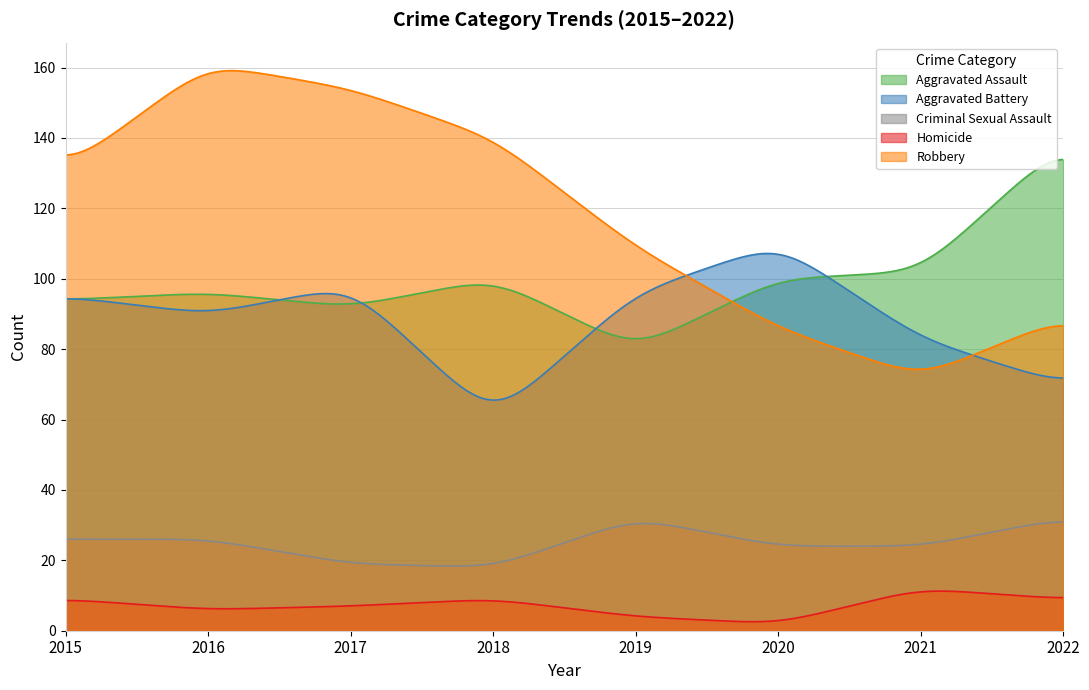

True or false: Homicide and Robbery cross at least once.

False